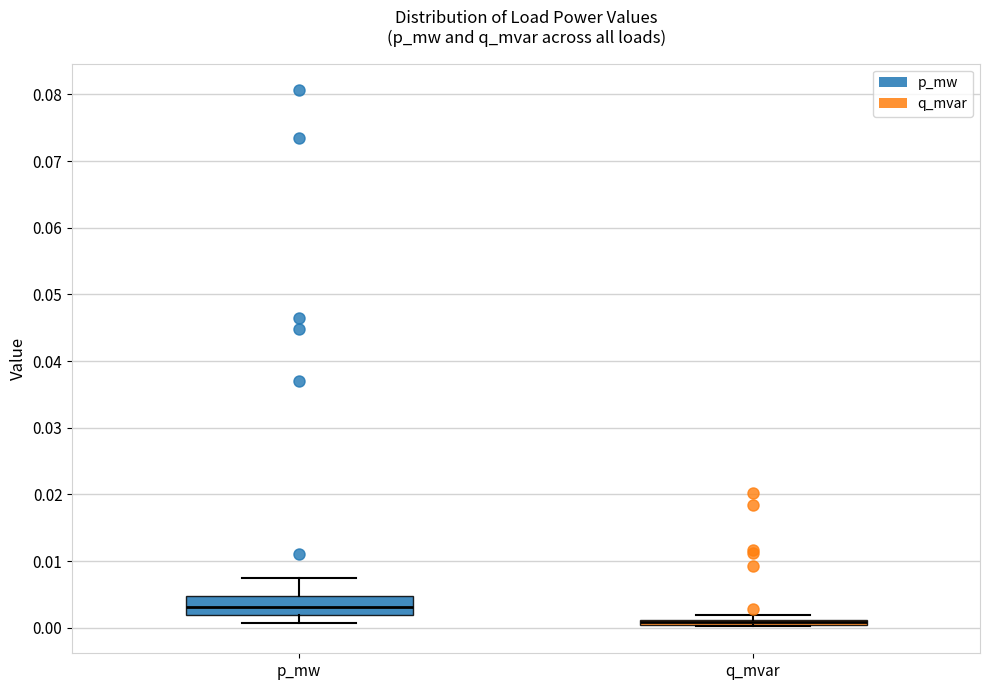

Which box is the tallest, from its lower edge to its upper edge?

p_mw